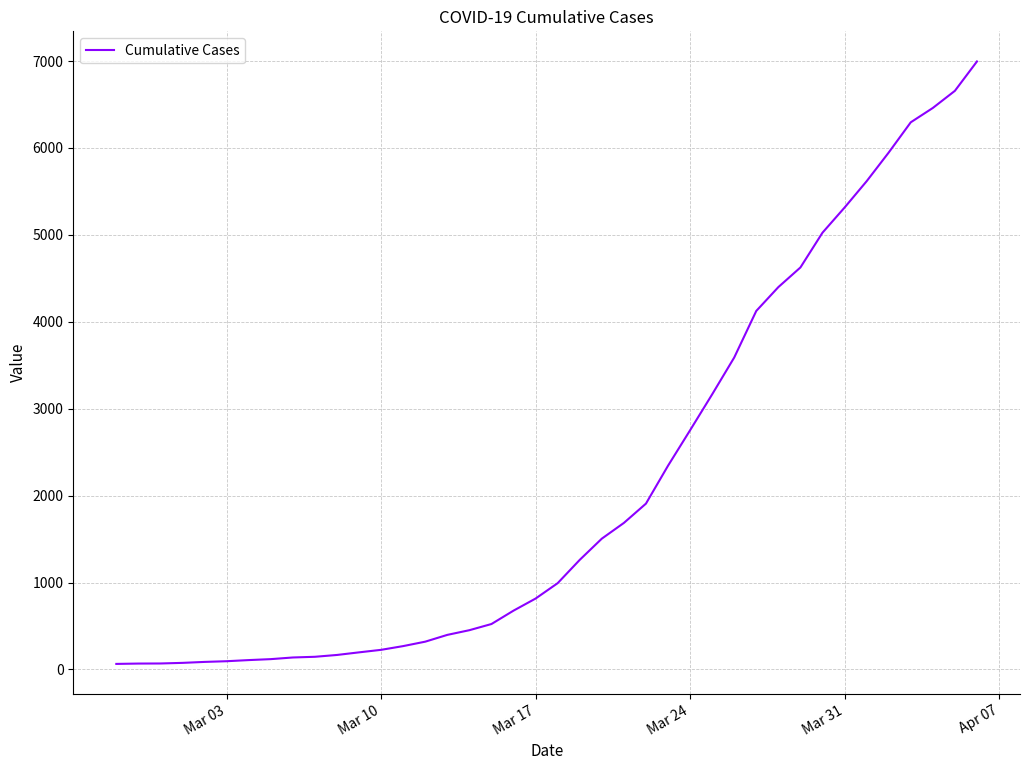

What is the maximum value shown in the chart?

6995